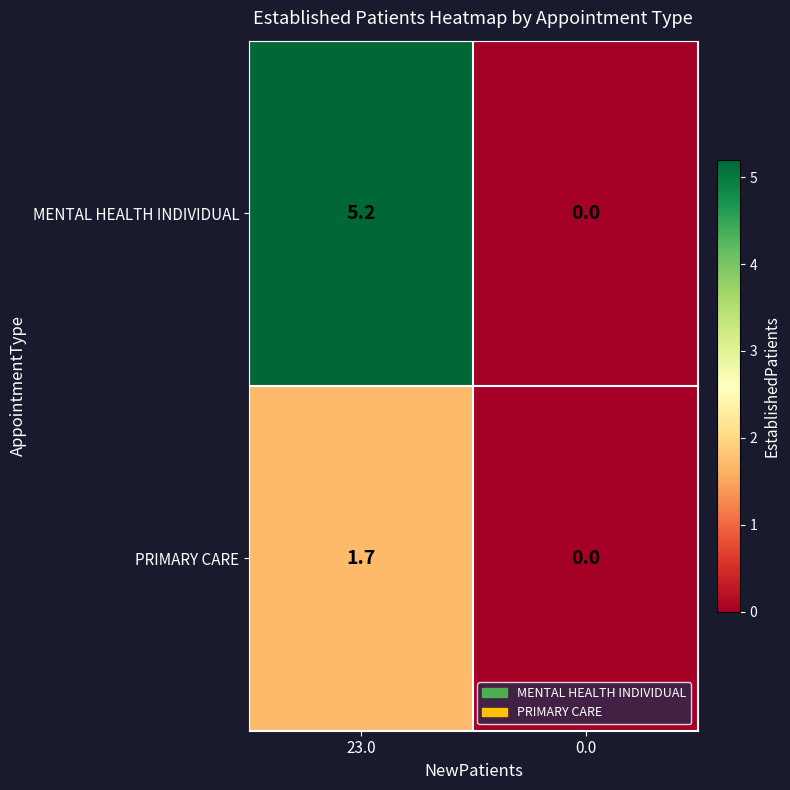

Which series has the largest total across all categories?

MENTAL HEALTH INDIVIDUAL